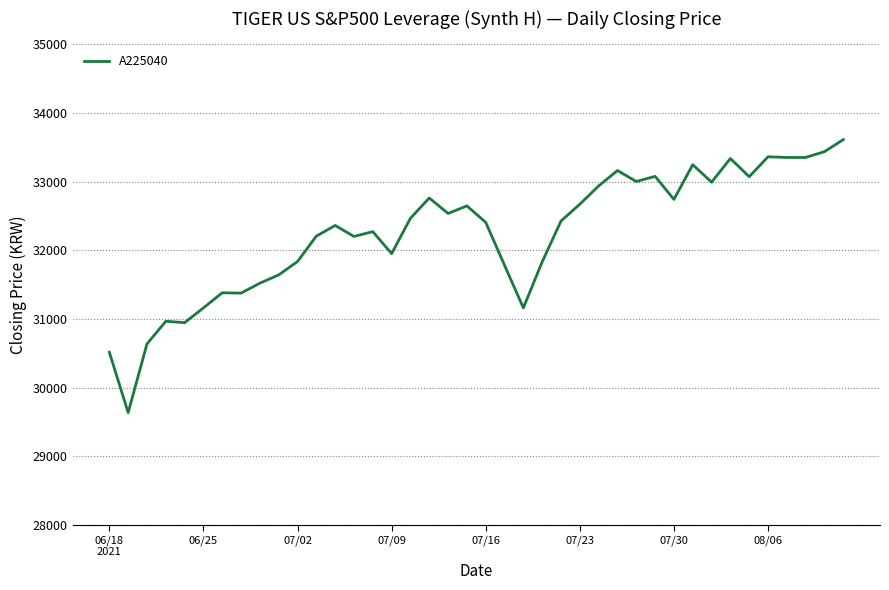

What is the minimum value shown in the chart?

29635